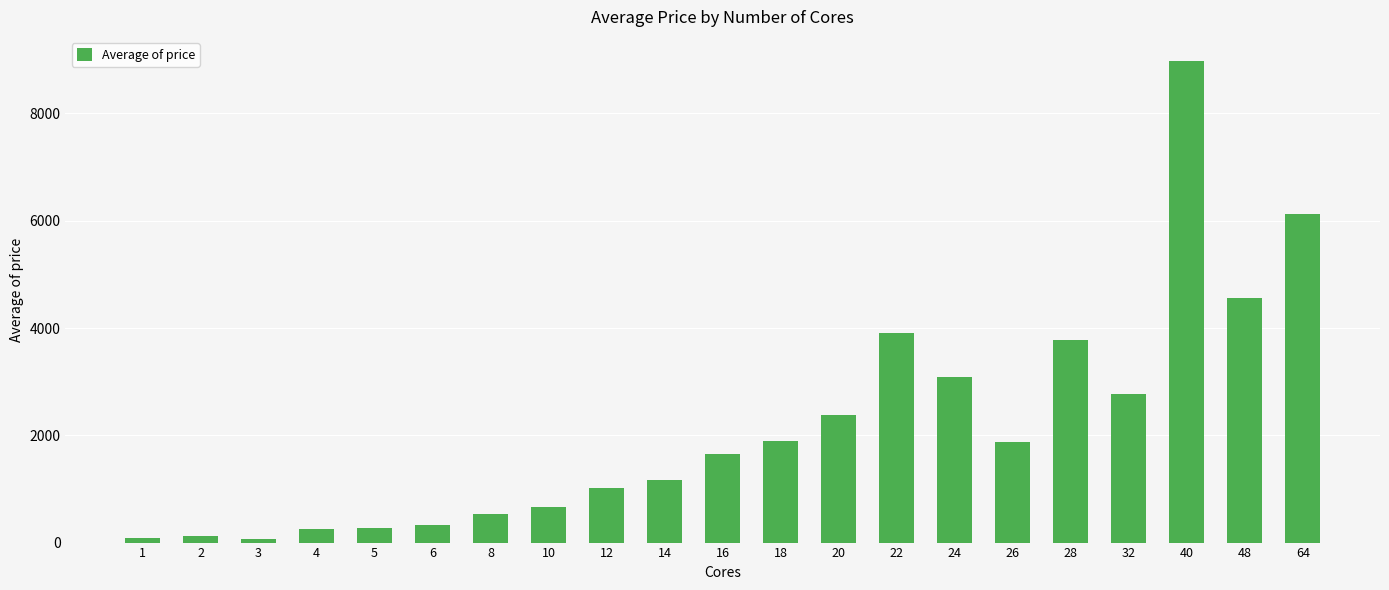

What is the ratio of the value at 4 to the value at 6?

0.8